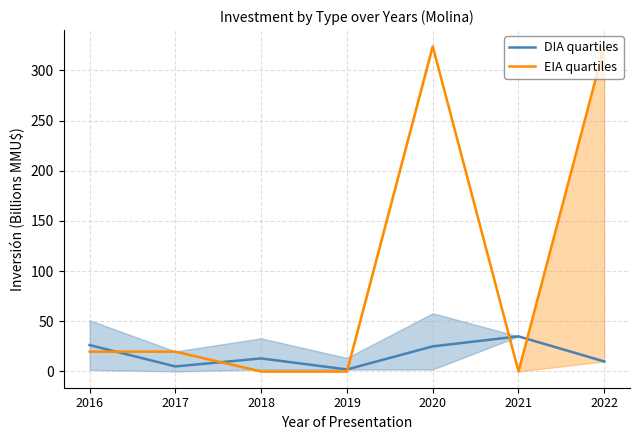

Where do DIA quartiles and EIA quartiles first cross each other?

2016 and 2017